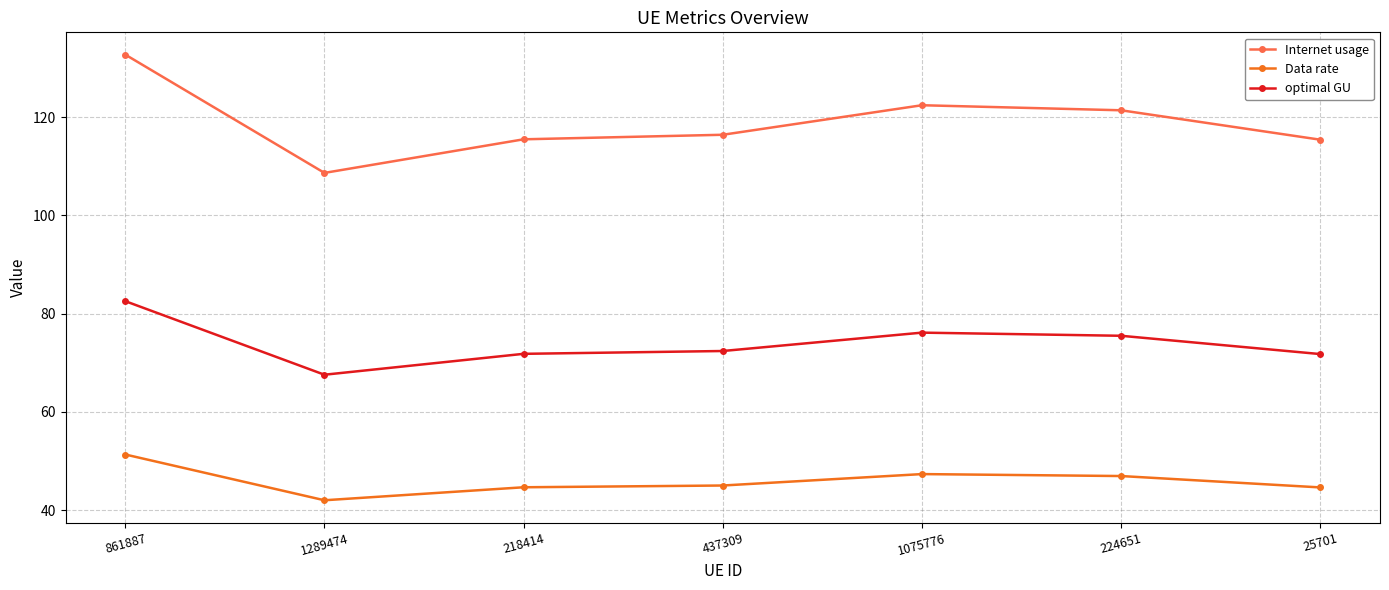

At which label does optimal GU reach its minimum?

1289474